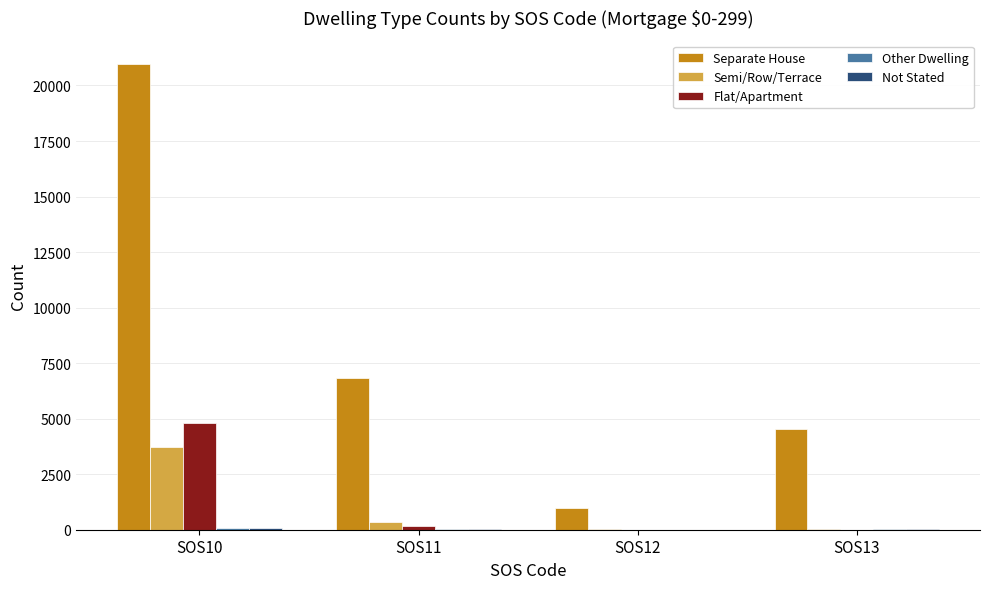

At which label does Flat/Apartment reach its peak?

SOS10